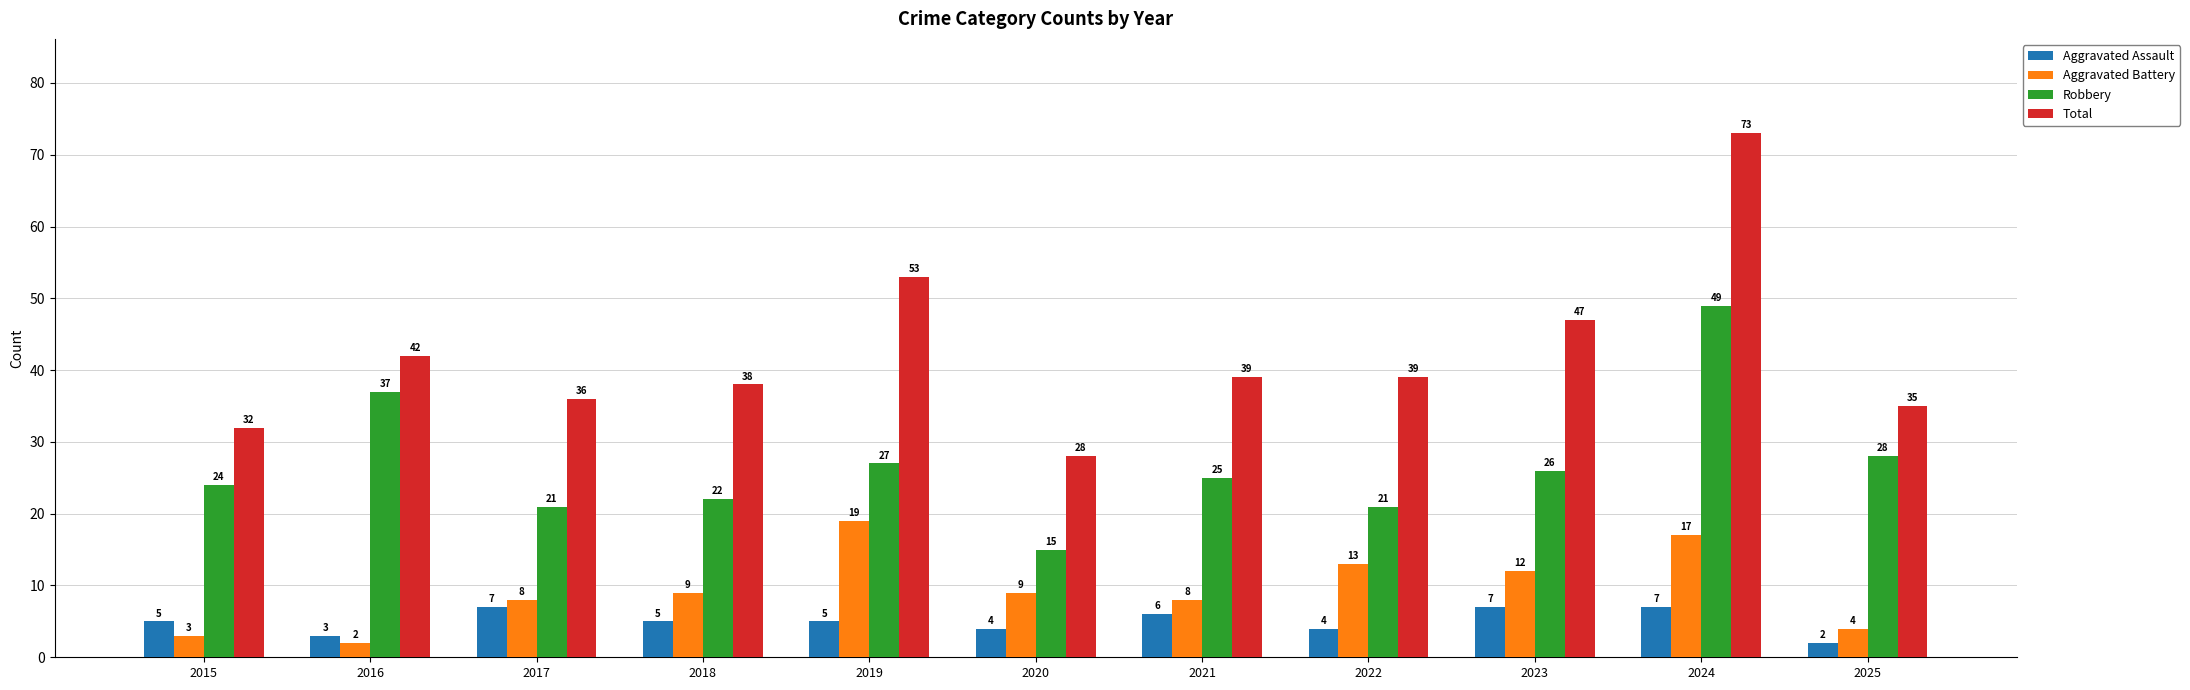

How many bars are there in each group?

4